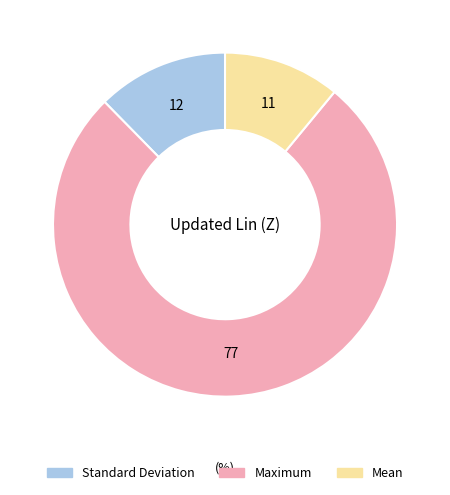

Is the sum of Standard Deviation and Maximum greater than half?

Yes